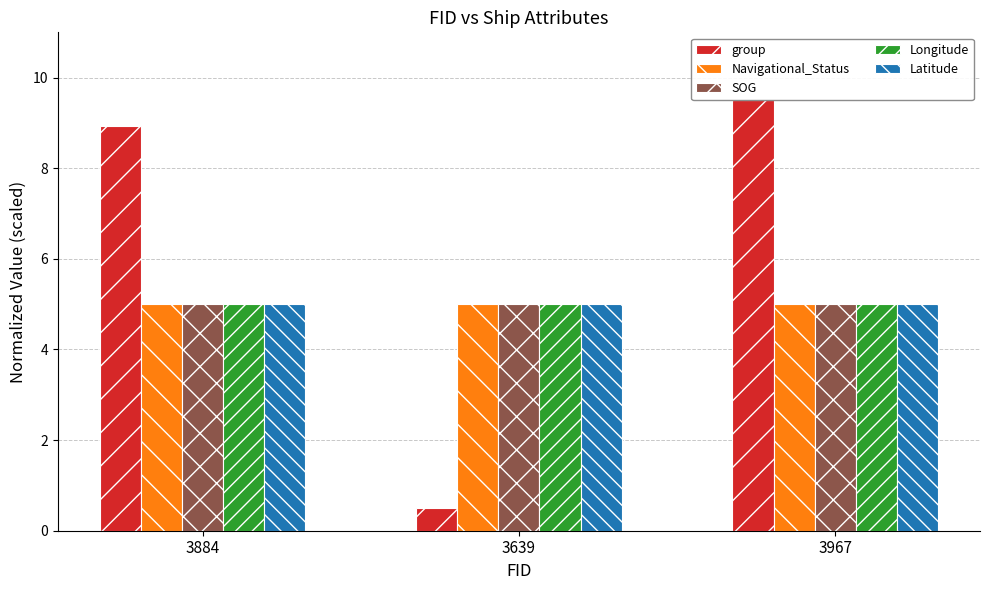

What is the difference between the highest and lowest values at 3639?

4.5